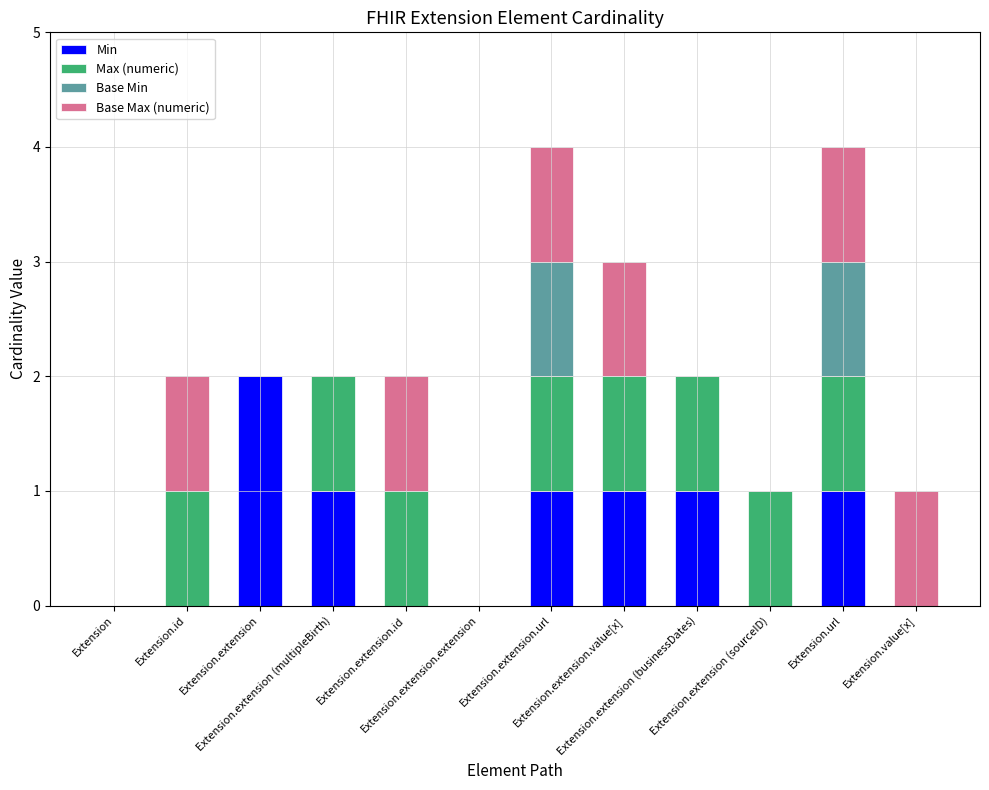

Which series has the widest spread of values?

Min